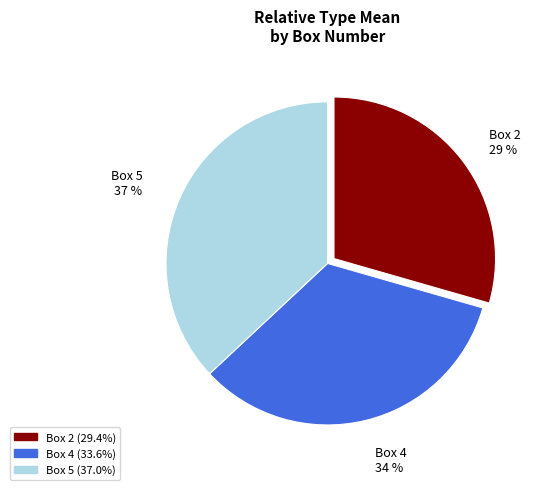

What percentage is the Box 4 slice, to the nearest percent?

34%